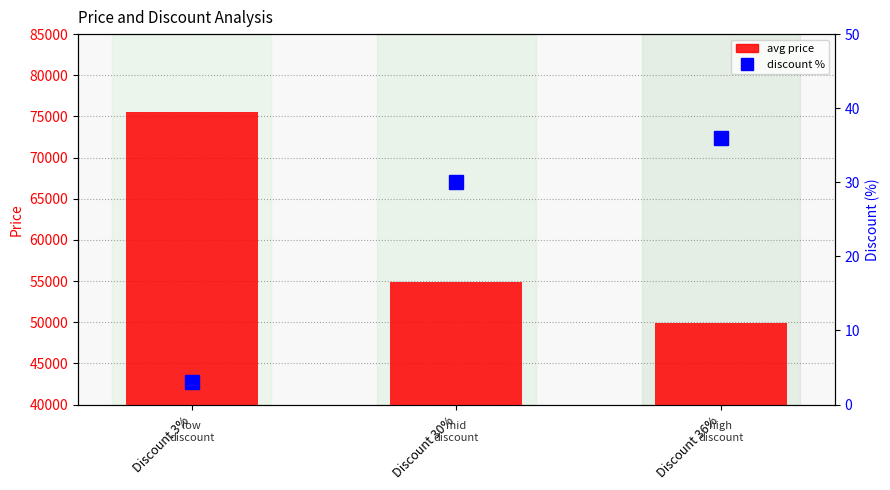

How many series are shown in this chart?

2